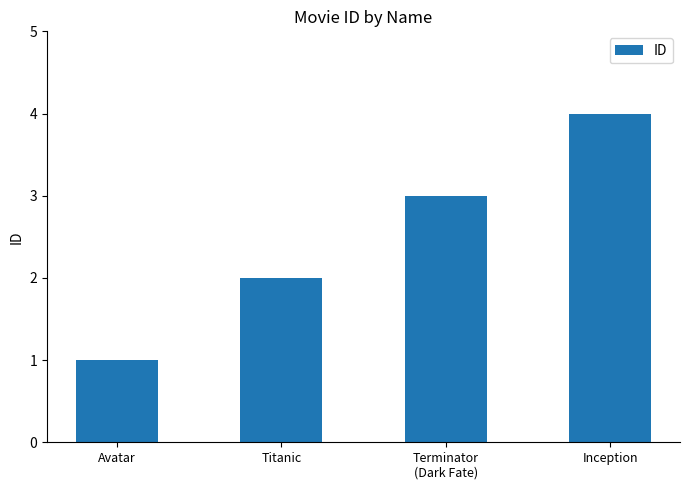

What is the value of the 1st bar from the left?

1